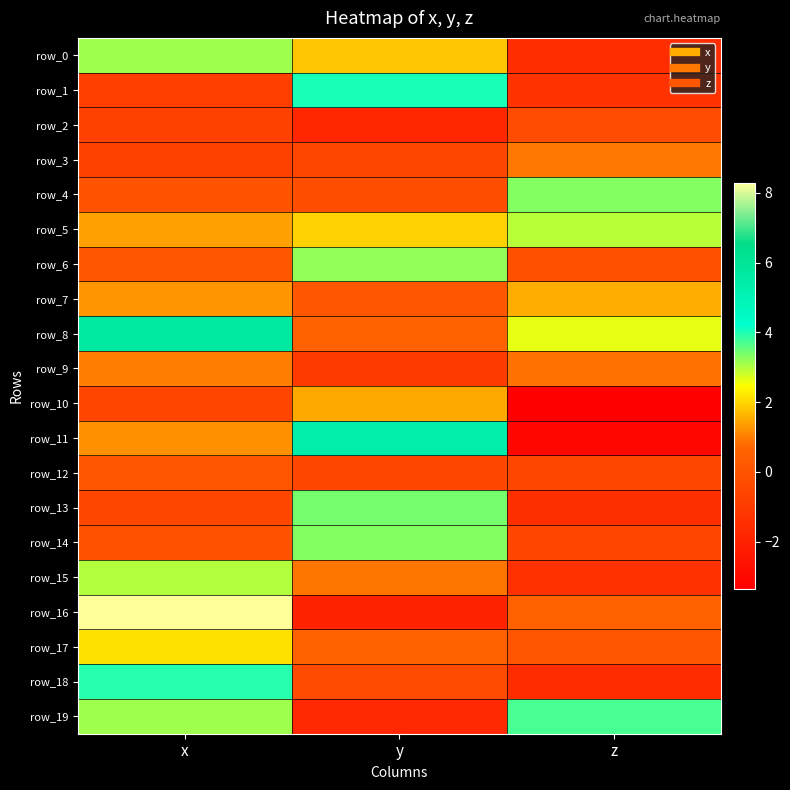

Reading right to left, transcribe all the data shown in this chart.

row_0: -1.5	1.8	3.1
row_1: -1.3	4.0	-0.8
row_2: -0.3	-1.8	-0.8
row_3: 0.9	-0.5	-0.8
row_4: 3.3	-0.3	0.0
row_5: 3.0	1.9	1.4
row_6: -0.2	3.2	0.1
row_7: 1.5	0.1	1.3
row_8: 2.6	0.5	5.7
row_9: 0.8	-1.0	1.0
row_10: -3.4	1.5	-0.5
row_11: -3.0	5.3	1.2
row_12: -0.5	-0.5	0.0
row_13: -1.5	3.4	-0.5
row_14: -0.6	3.3	-0.1
row_15: -1.4	0.9	3.0
row_16: 0.5	-1.9	8.3
row_17: 0.1	0.5	2.1
row_18: -1.6	-0.4	3.9
row_19: 3.7	-1.7	3.1